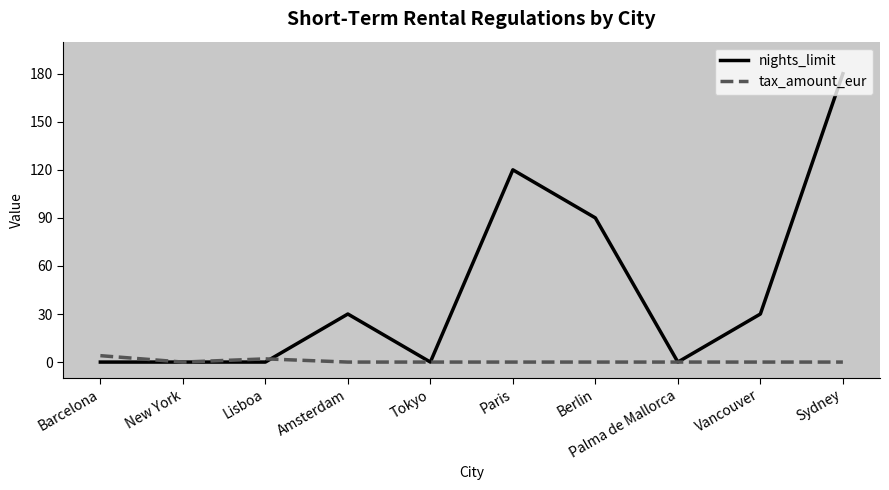

Reading right to left, transcribe all the data shown in this chart.

nights_limit: 180	30	0	90	120	0	30	0	0	0
tax_amount_eur: 0	0	0	0	0	0	0	2	0	4